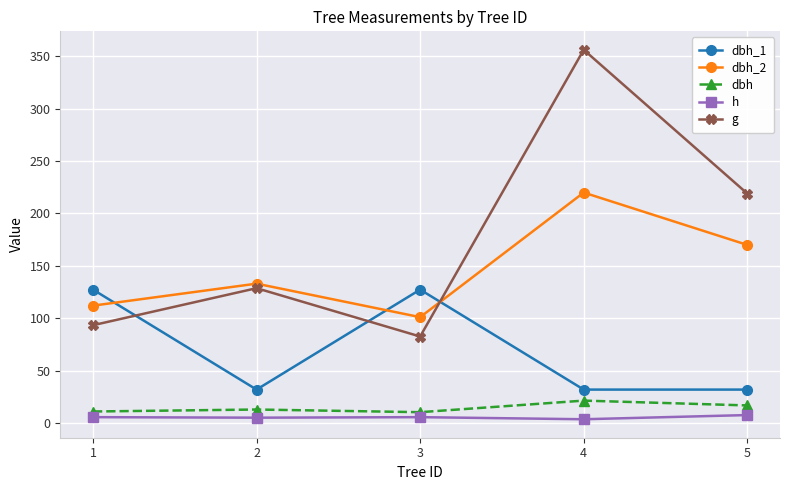

What is the difference between the g values at 1 and 2?

35.4